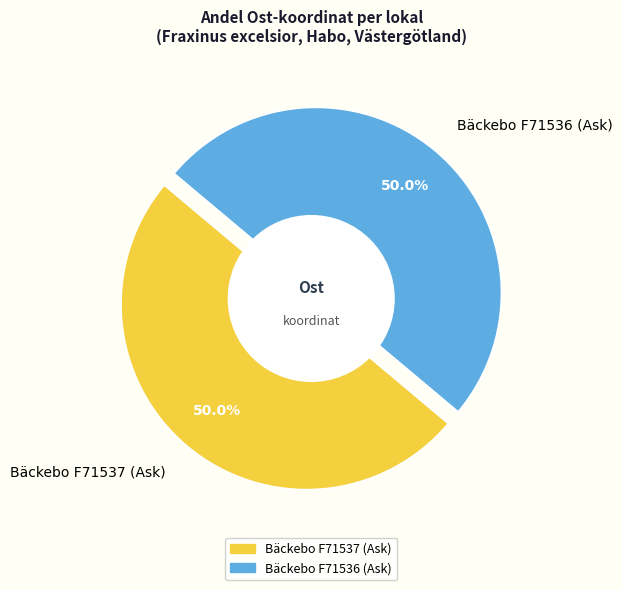

Is there a majority slice in this chart?

Yes